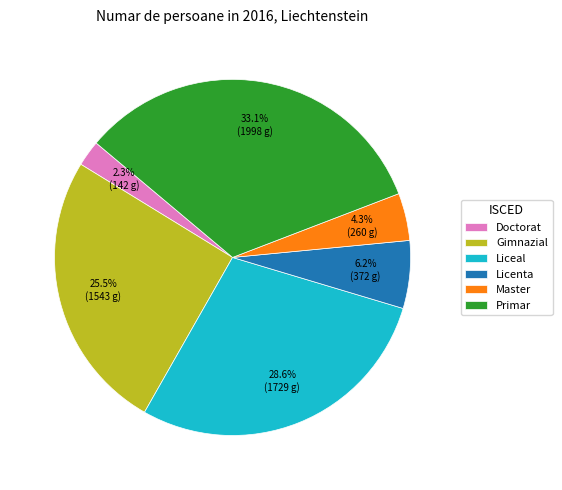

What percentage do Gimnazial and Liceal together represent?

54.1%